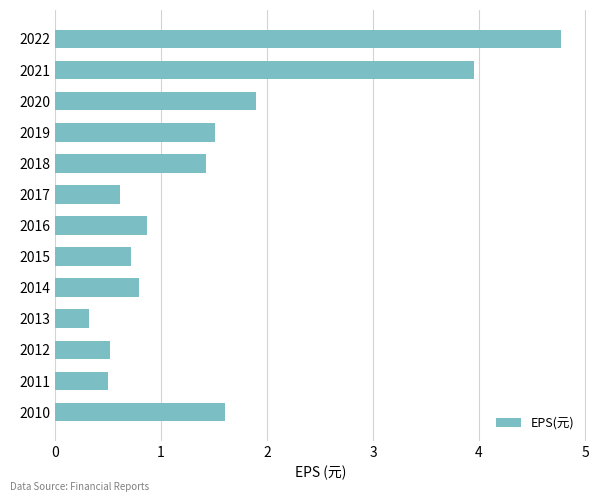

At which label is the value closest to 2?

2020